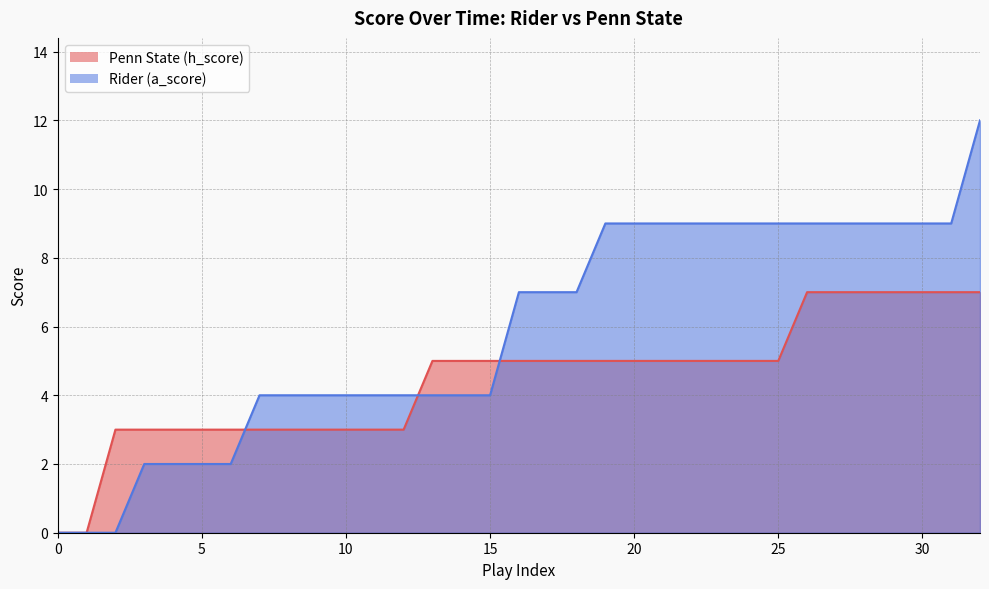

After their last crossing, which series has the higher values: Rider (a_score) or Penn State (h_score)?

Rider (a_score)